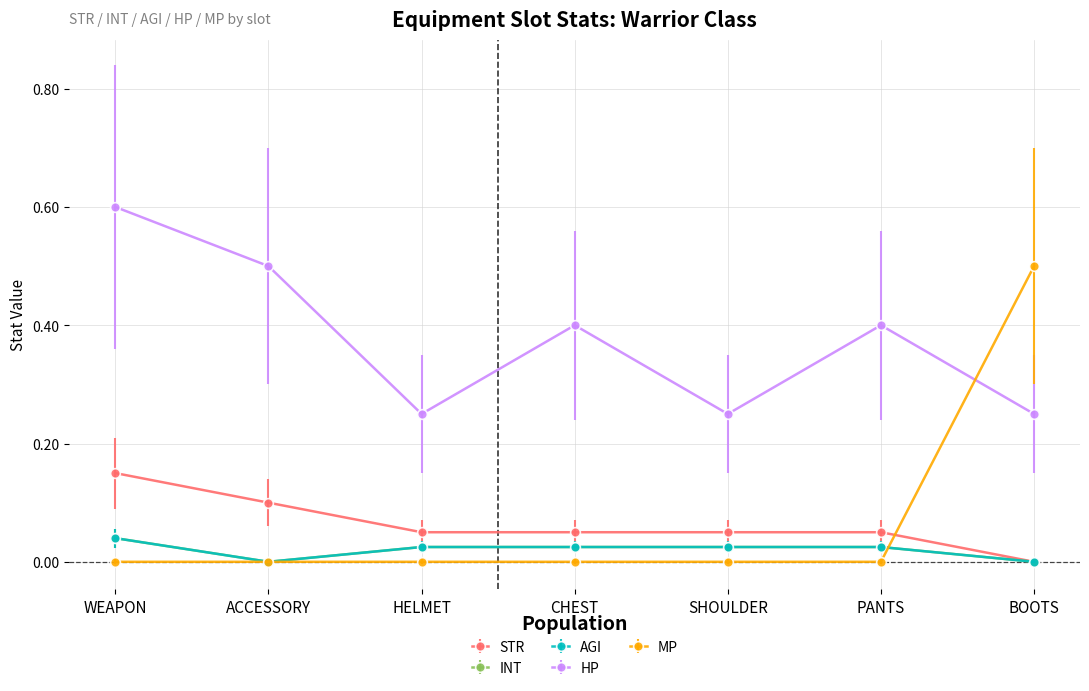

Between CHEST and WEAPON, which is larger?

WEAPON